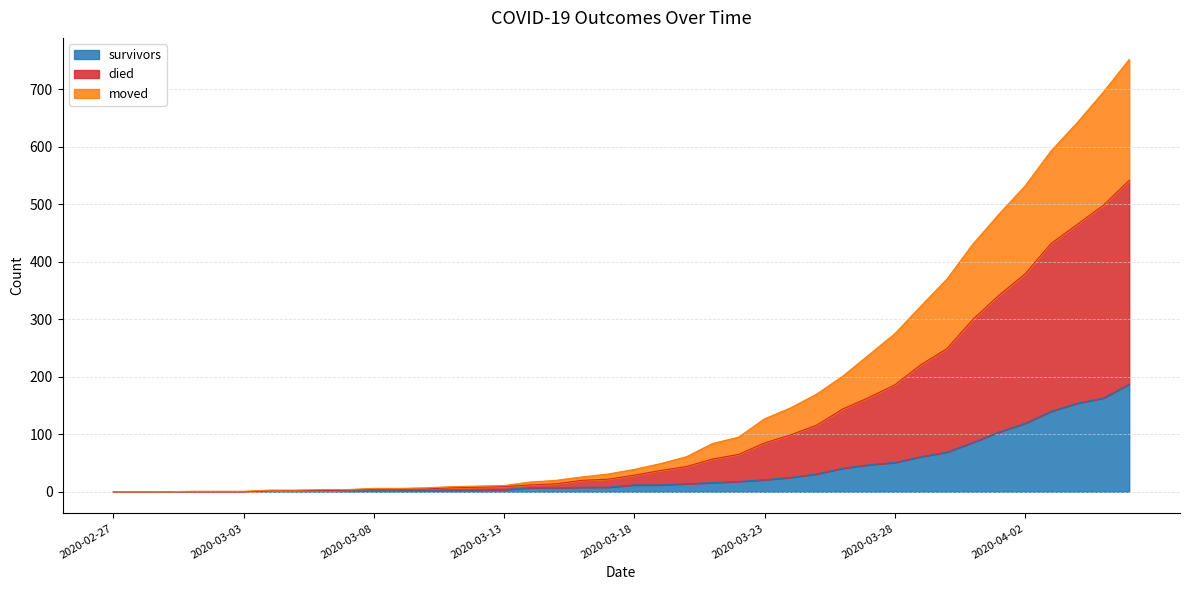

Which label corresponds to the largest value in the chart?

2020-04-06